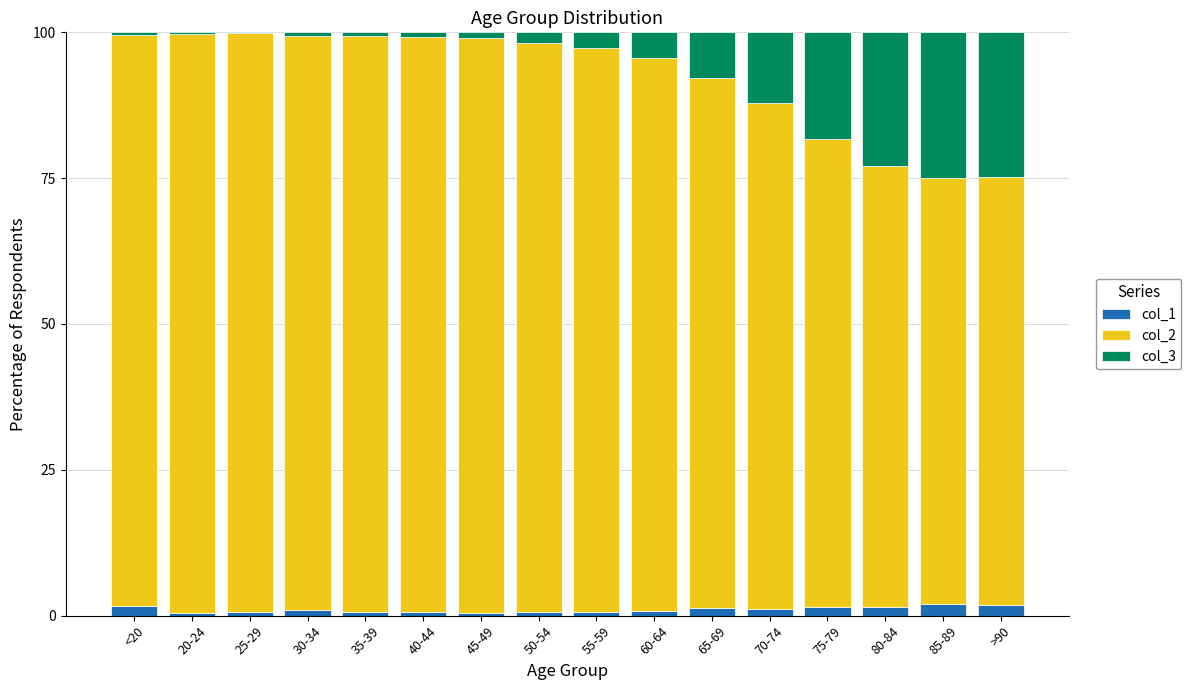

What is the difference between the col_1 values at 30-34 and 50-54?

0.4